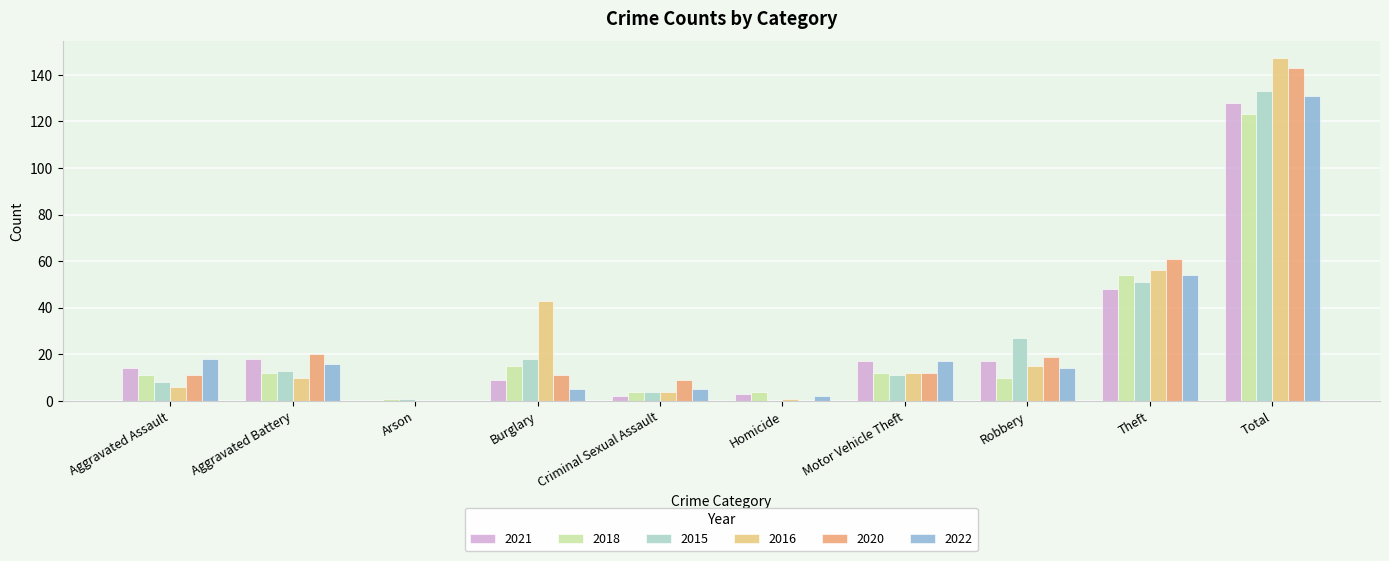

Where is 2022 nearest to the value 65?

Theft